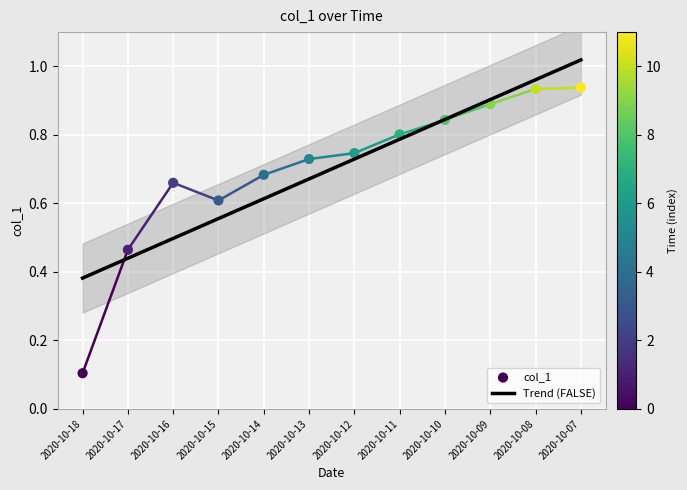

At how many categories does at least one series exceed 0?

12